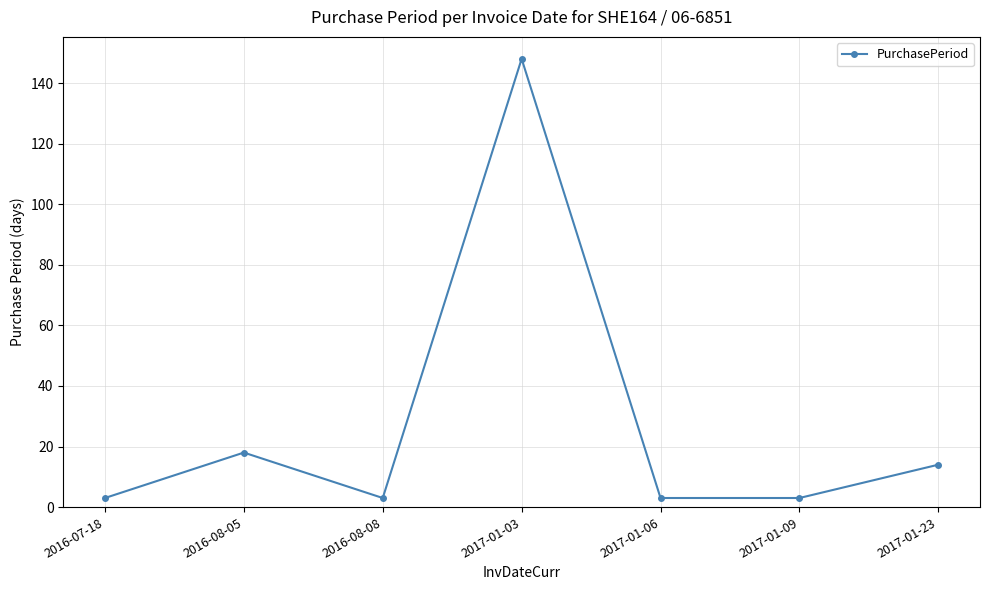

How many lines are shown in the chart?

1